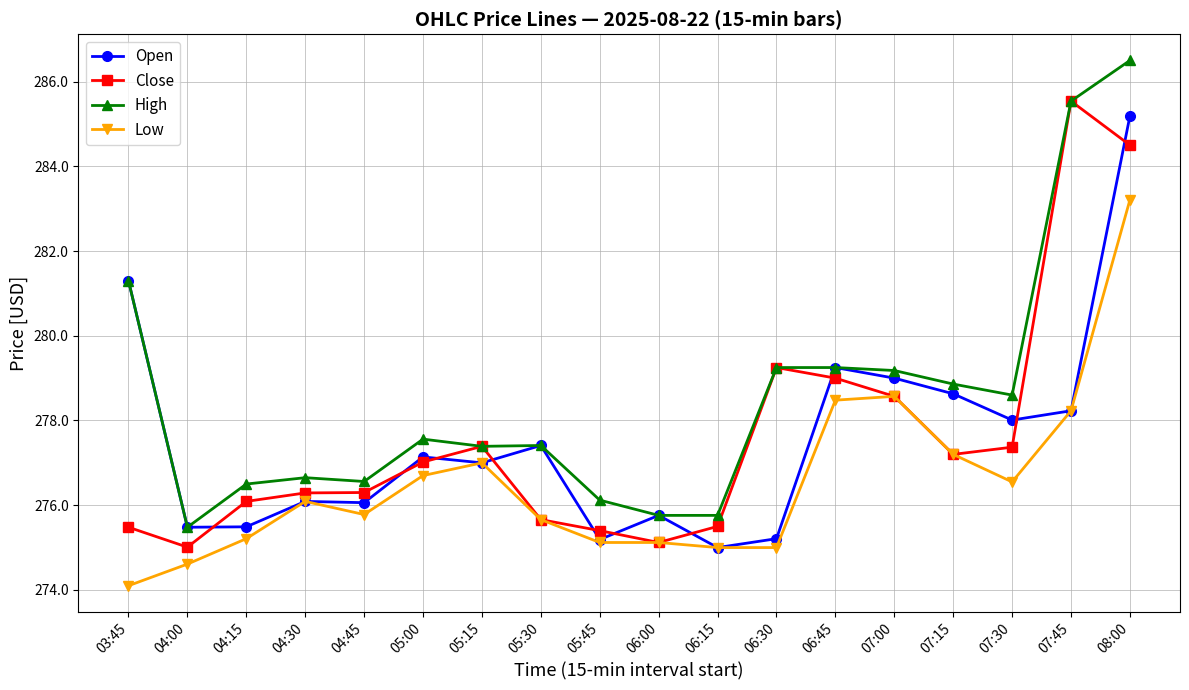

Which category has the highest value in the Close series?

07:45